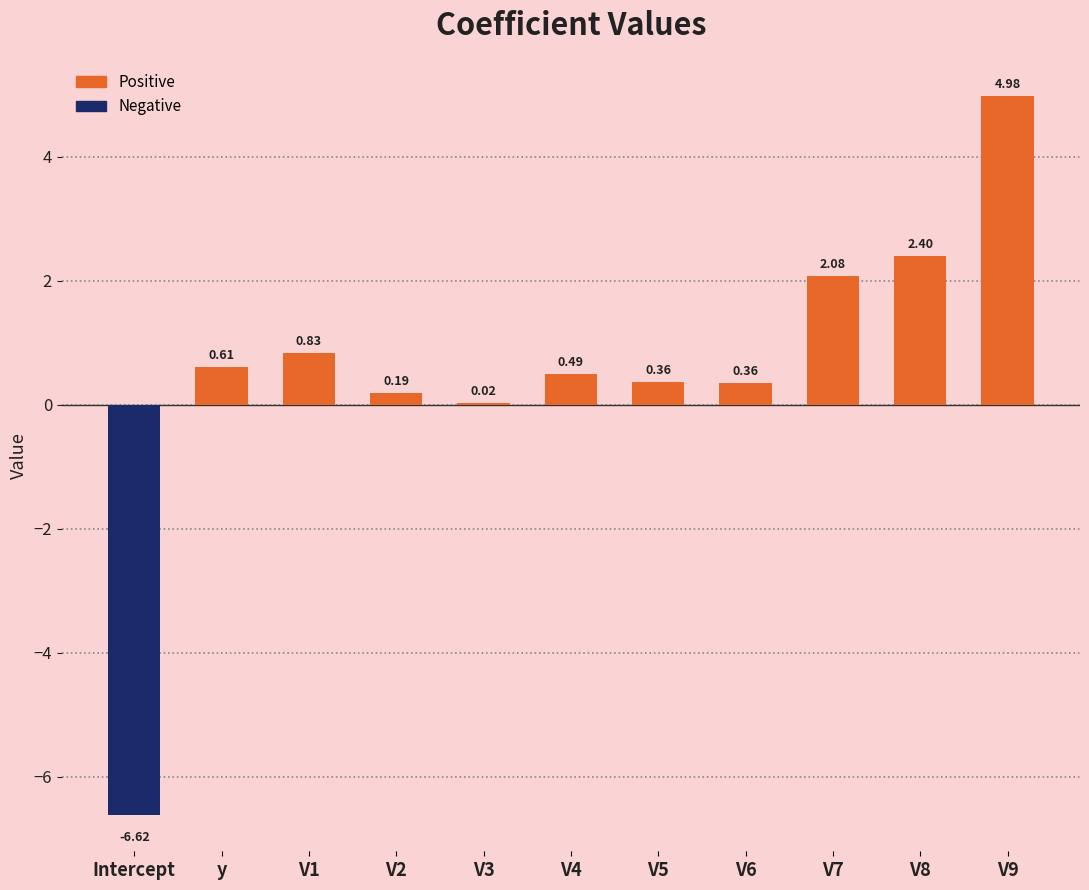

Which has a higher value, V3 or V7?

V7